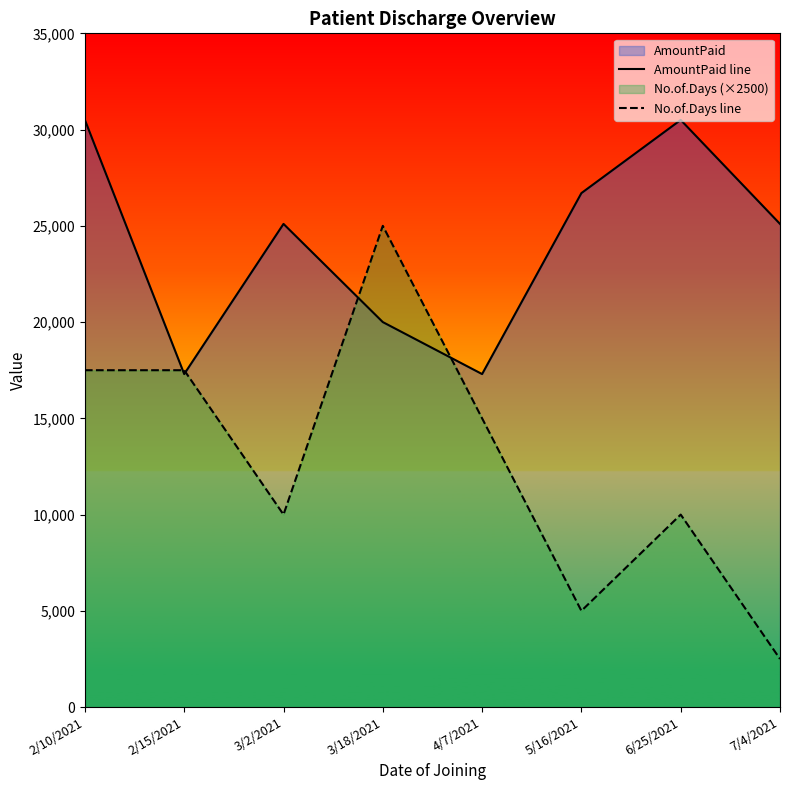

Between 3/18/2021 and 2/10/2021, which is larger?

2/10/2021